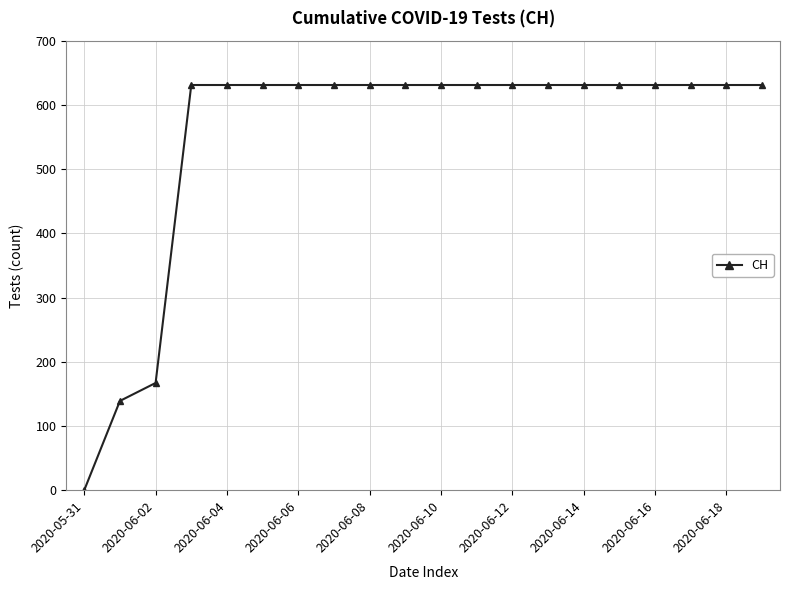

Does the chart display data point markers on the line(s)?

Yes